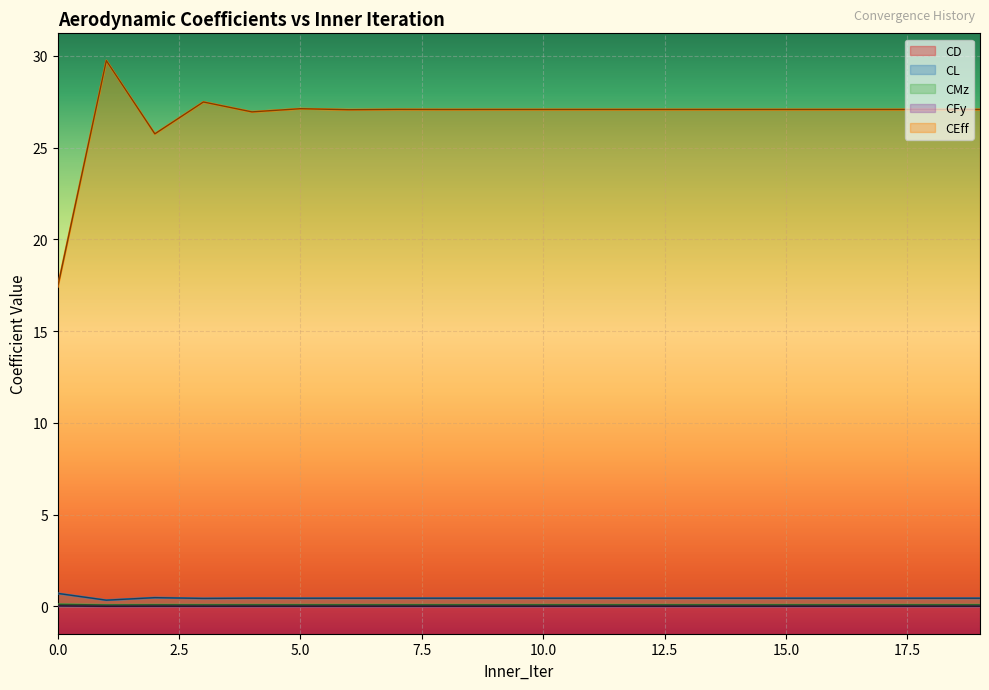

Where is CEff nearest to the value 23?

2